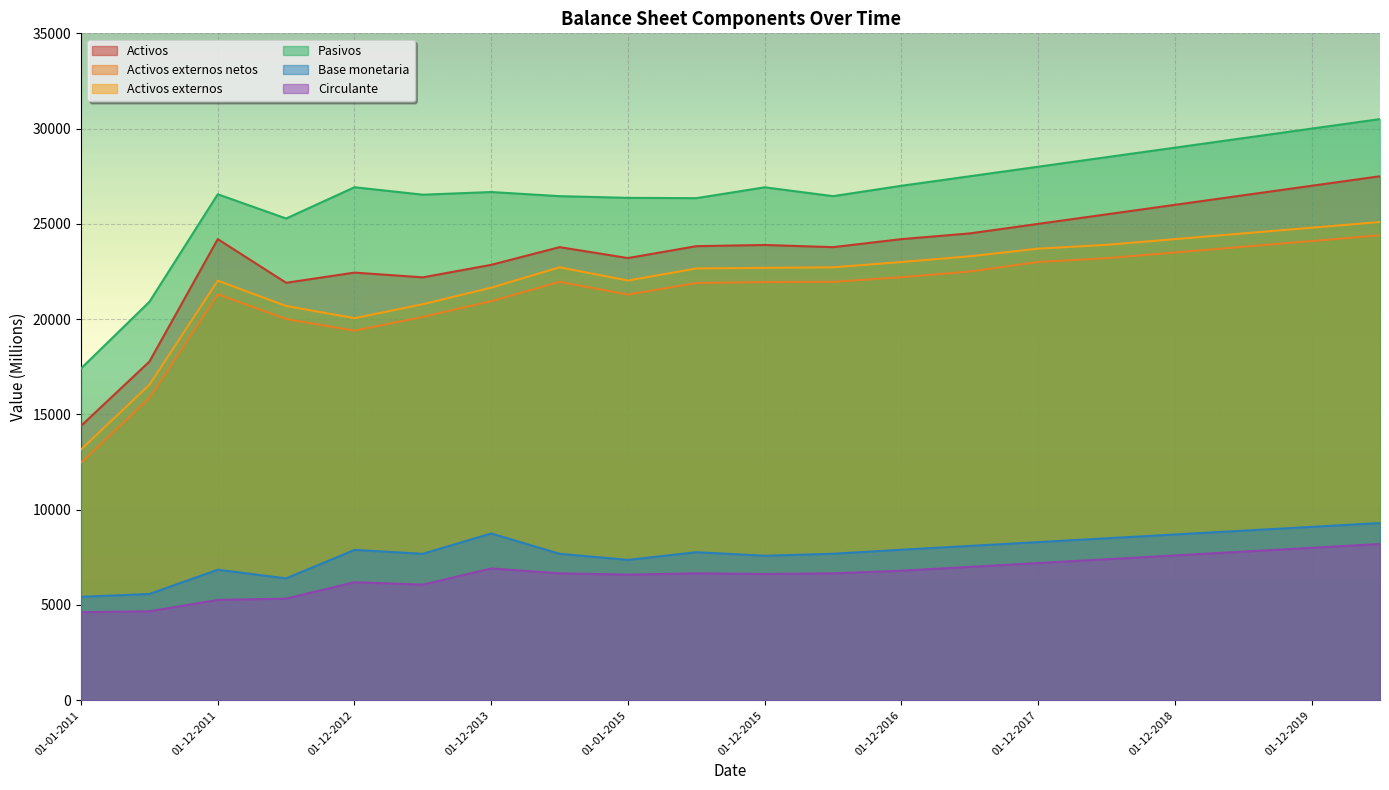

True or false: Activos externos and Base monetaria cross at least once.

False